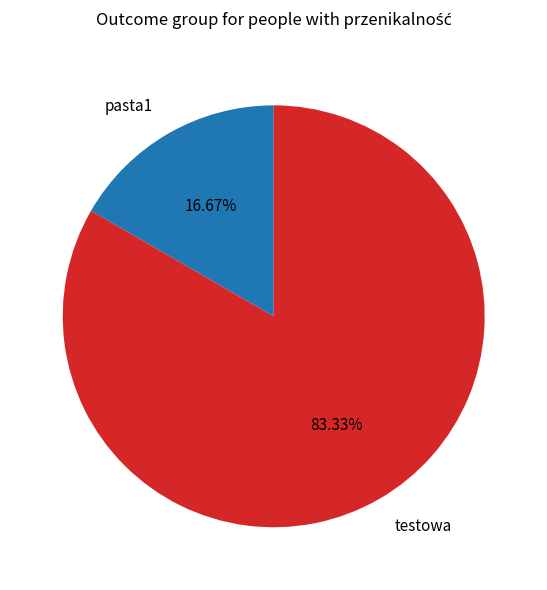

Combined, do testowa and pasta1 account for over 50%?

Yes